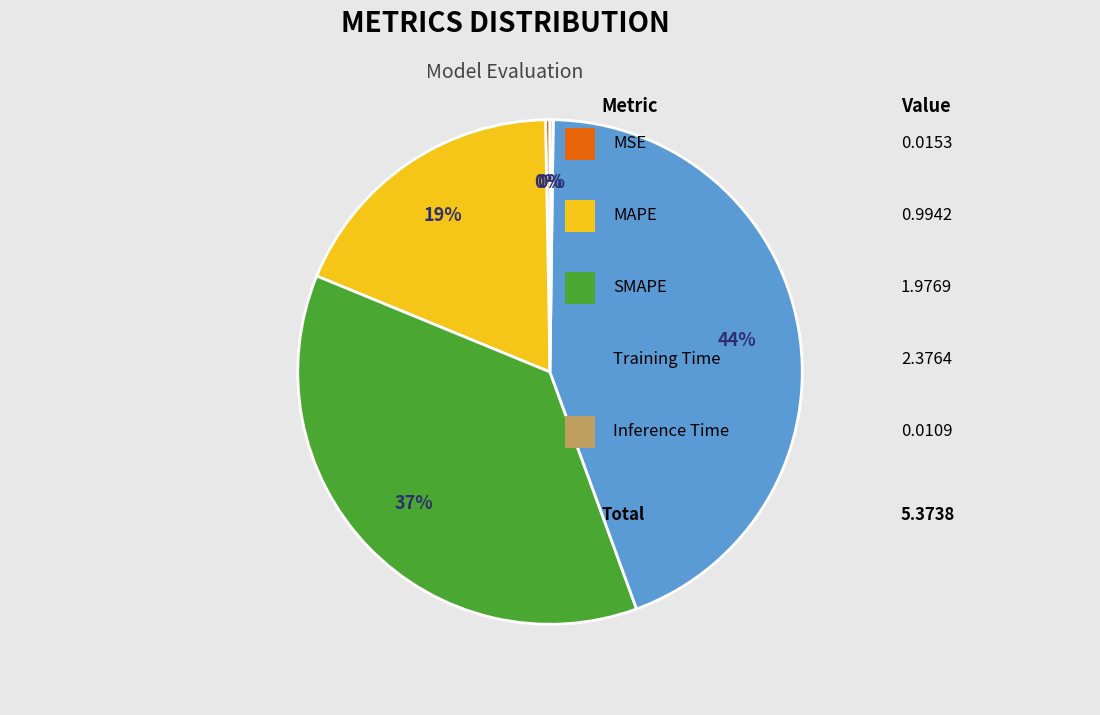

Is there any slice that represents more than half of the pie?

No